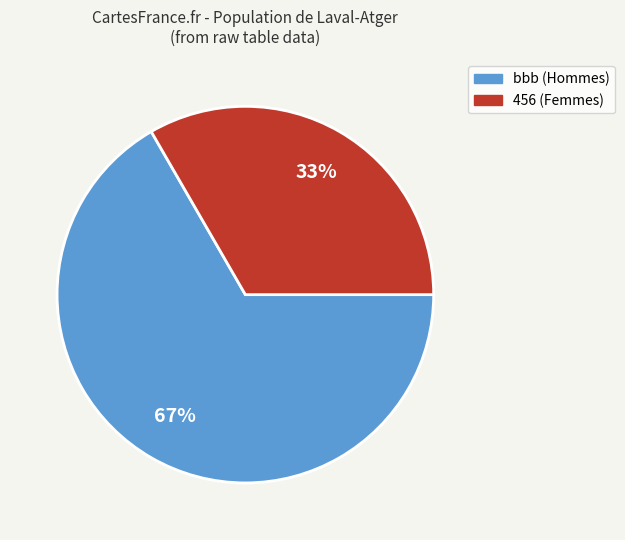

The 456 (Femmes) slice represents 40% of the pie. True or false?

False